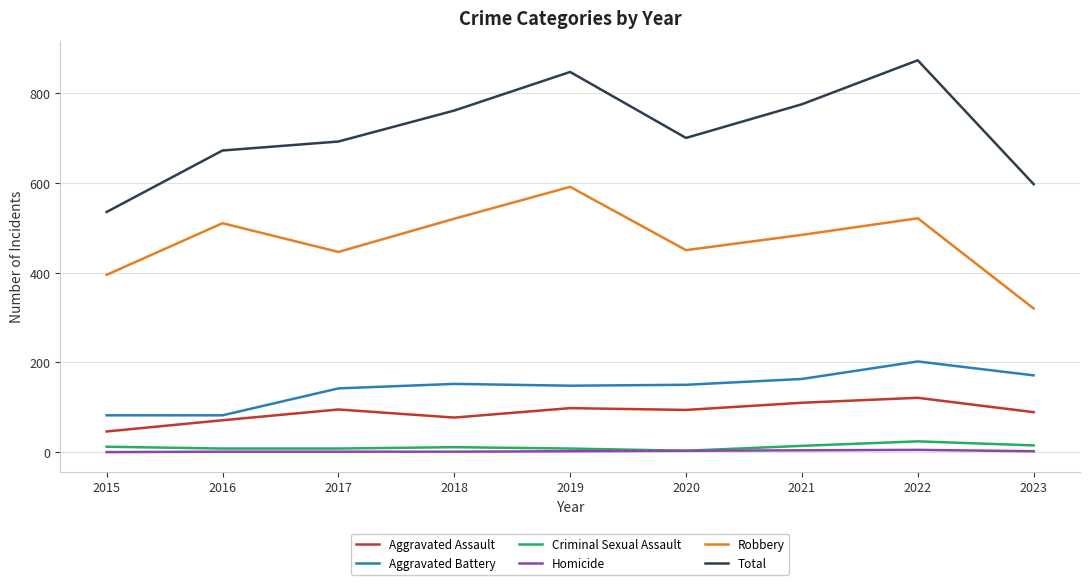

At which category is the sum across all series the highest?

2022